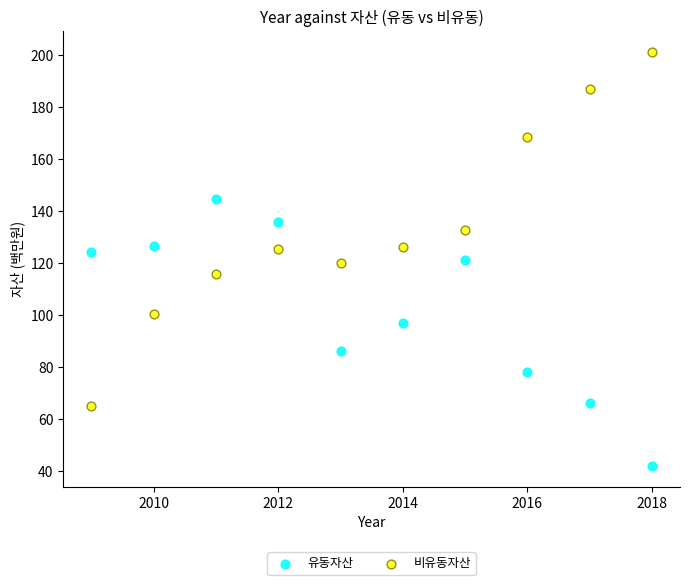

Which series has the largest Y range (max minus min)?

비유동자산